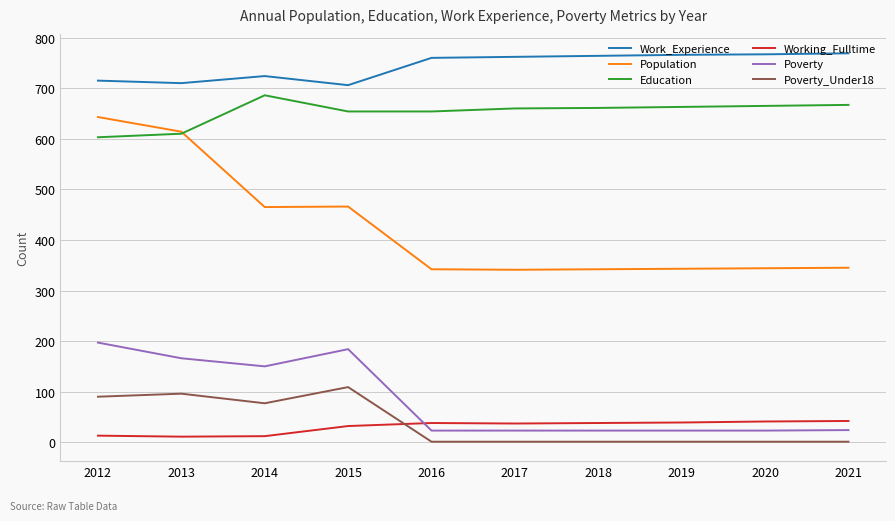

Which series changed the most between 2015 and 2021?

Poverty